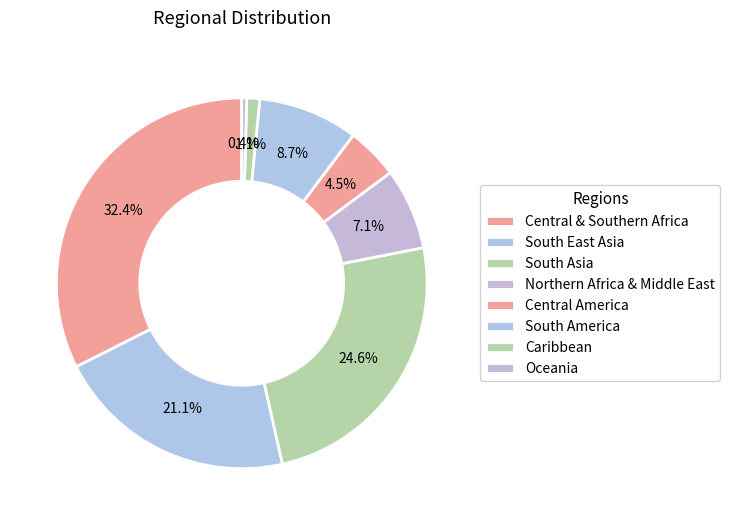

To the nearest percent, what is the average slice percentage?

12%